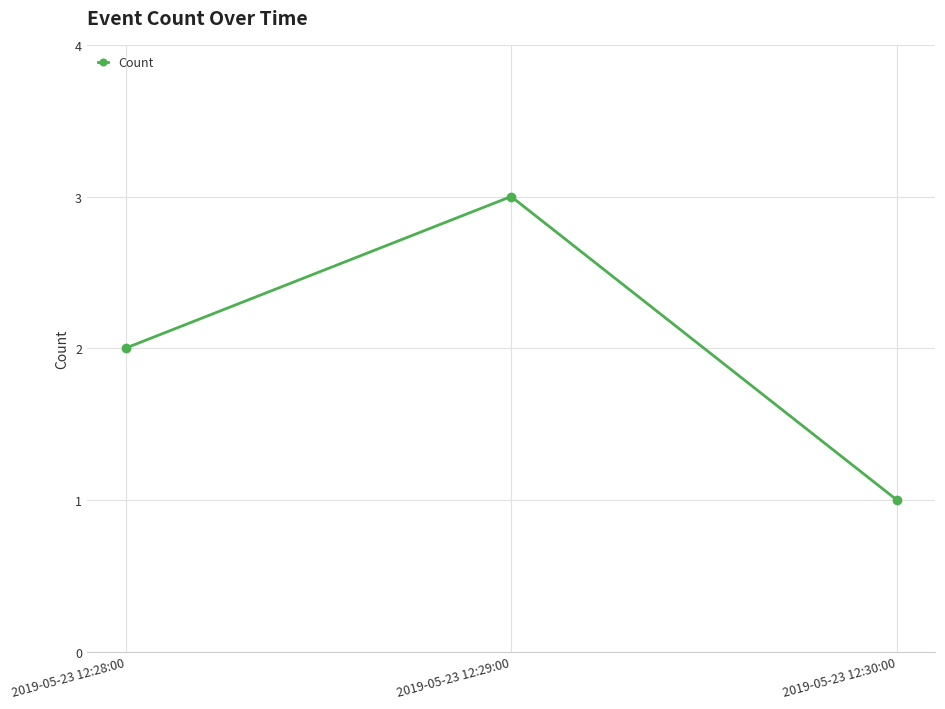

What is the average value?

2